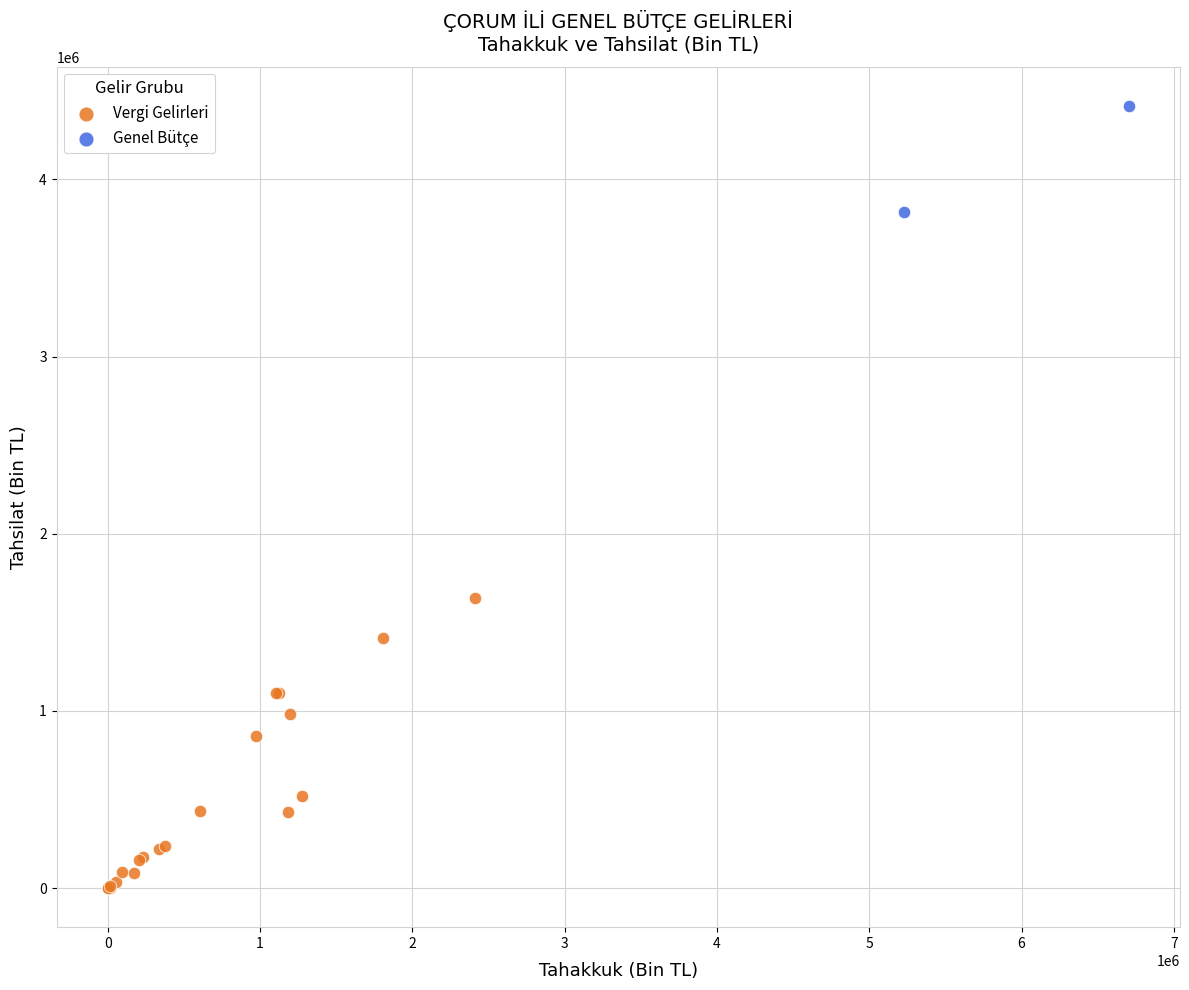

What are all the series names shown in the legend?

Vergi Gelirleri, Genel Bütçe